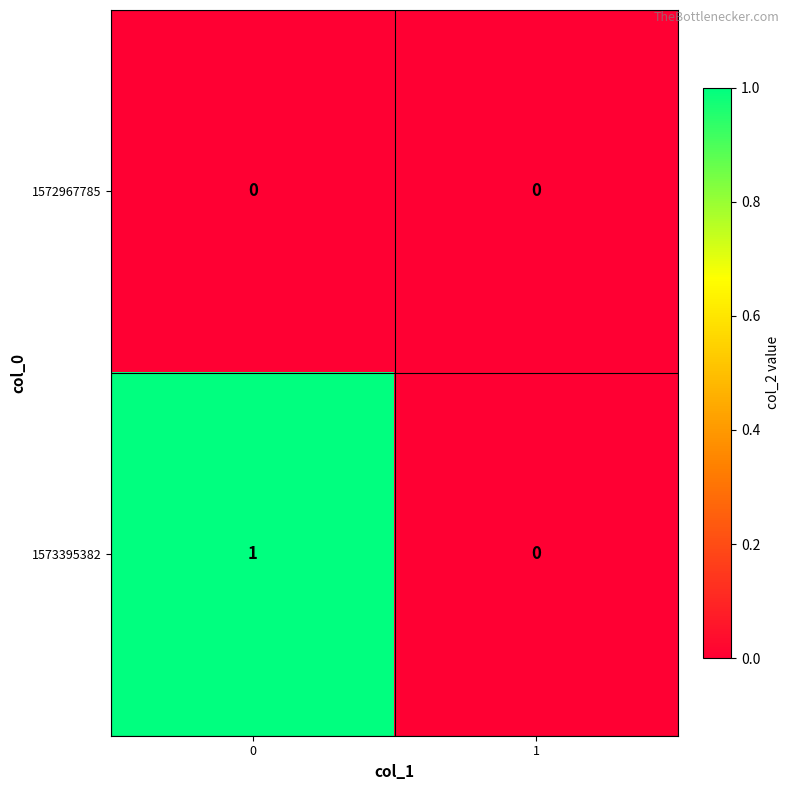

List the series in order of their peak value, highest first.

1573395382, 1572967785